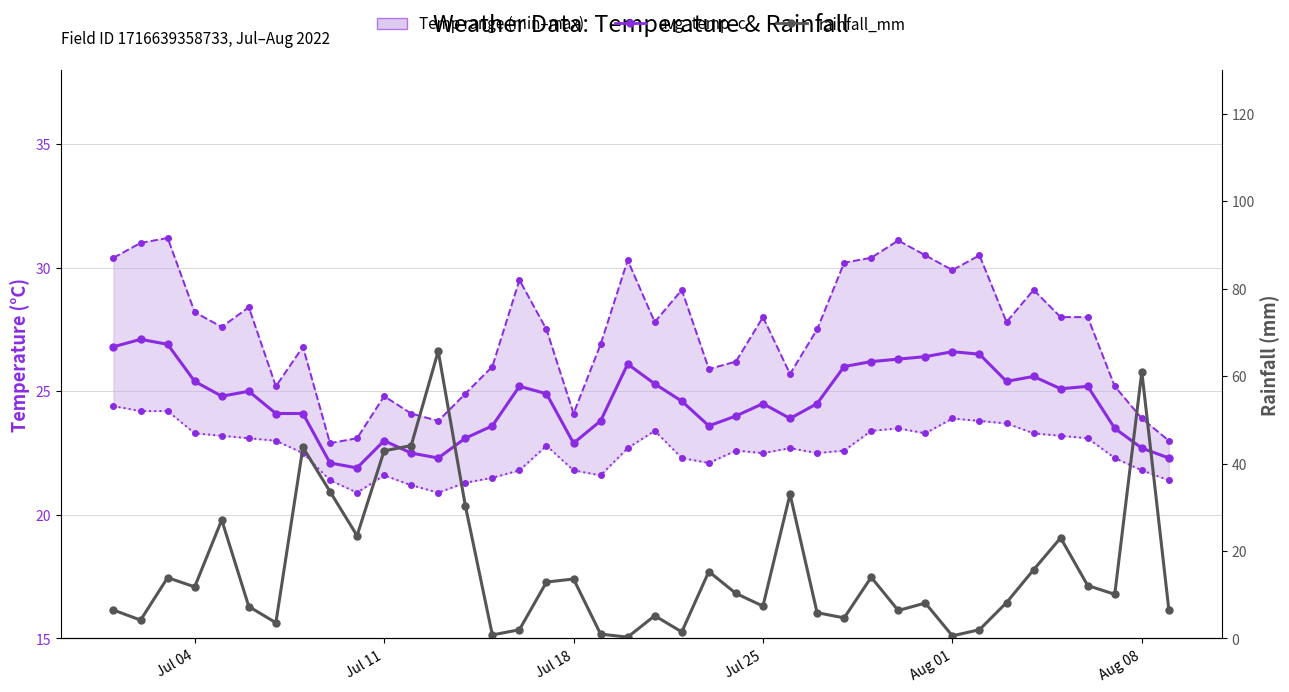

List the series in order of their overall mean, highest first.

max_temp_c, avg_temp_c, min_temp_c, rainfall_mm